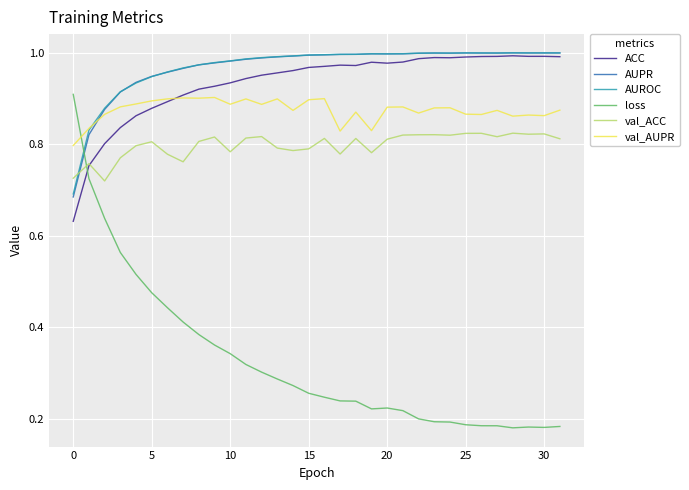

Which series has the widest spread of values?

loss